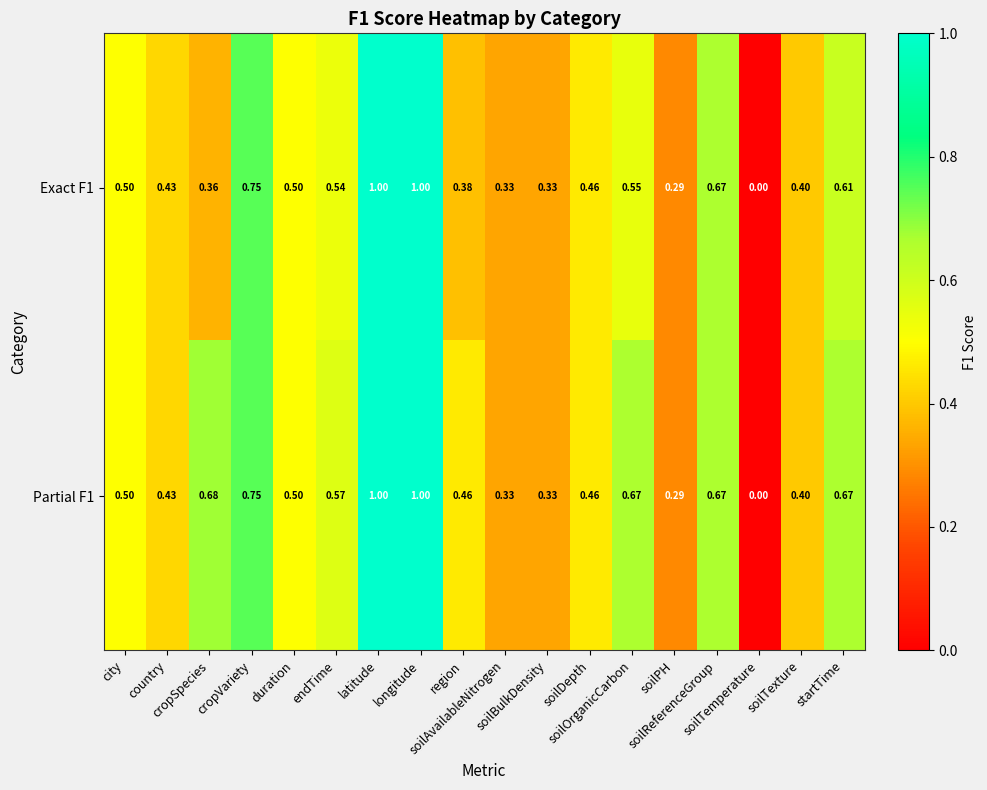

At which category does the chart reach its peak across all series?

latitude